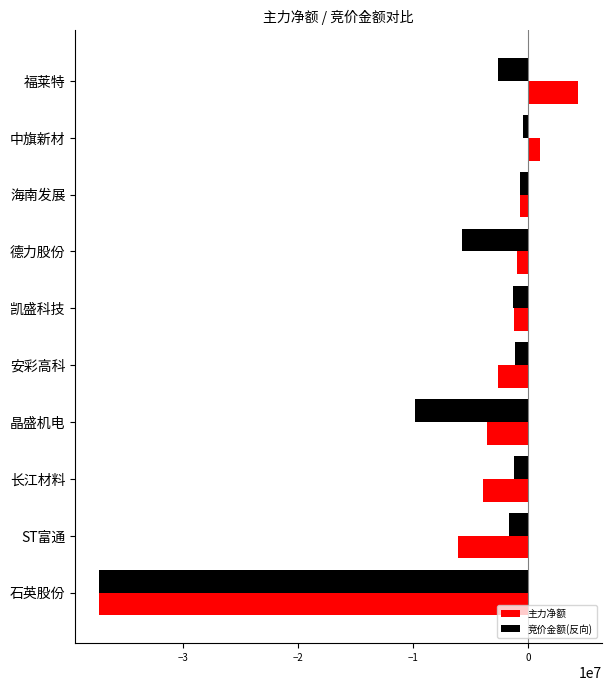

Which series has the largest range (max minus min)?

主力净额